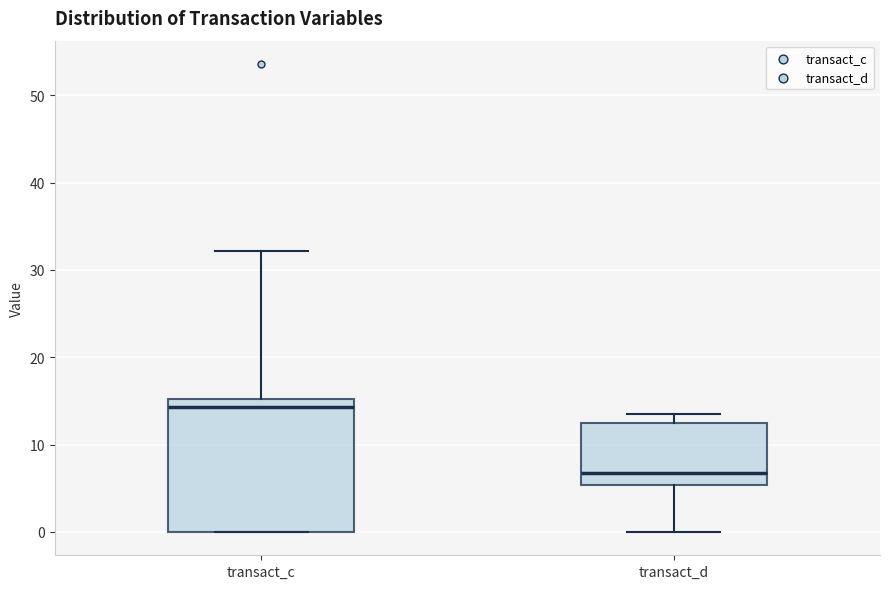

Which box has the lowest median line?

transact_d